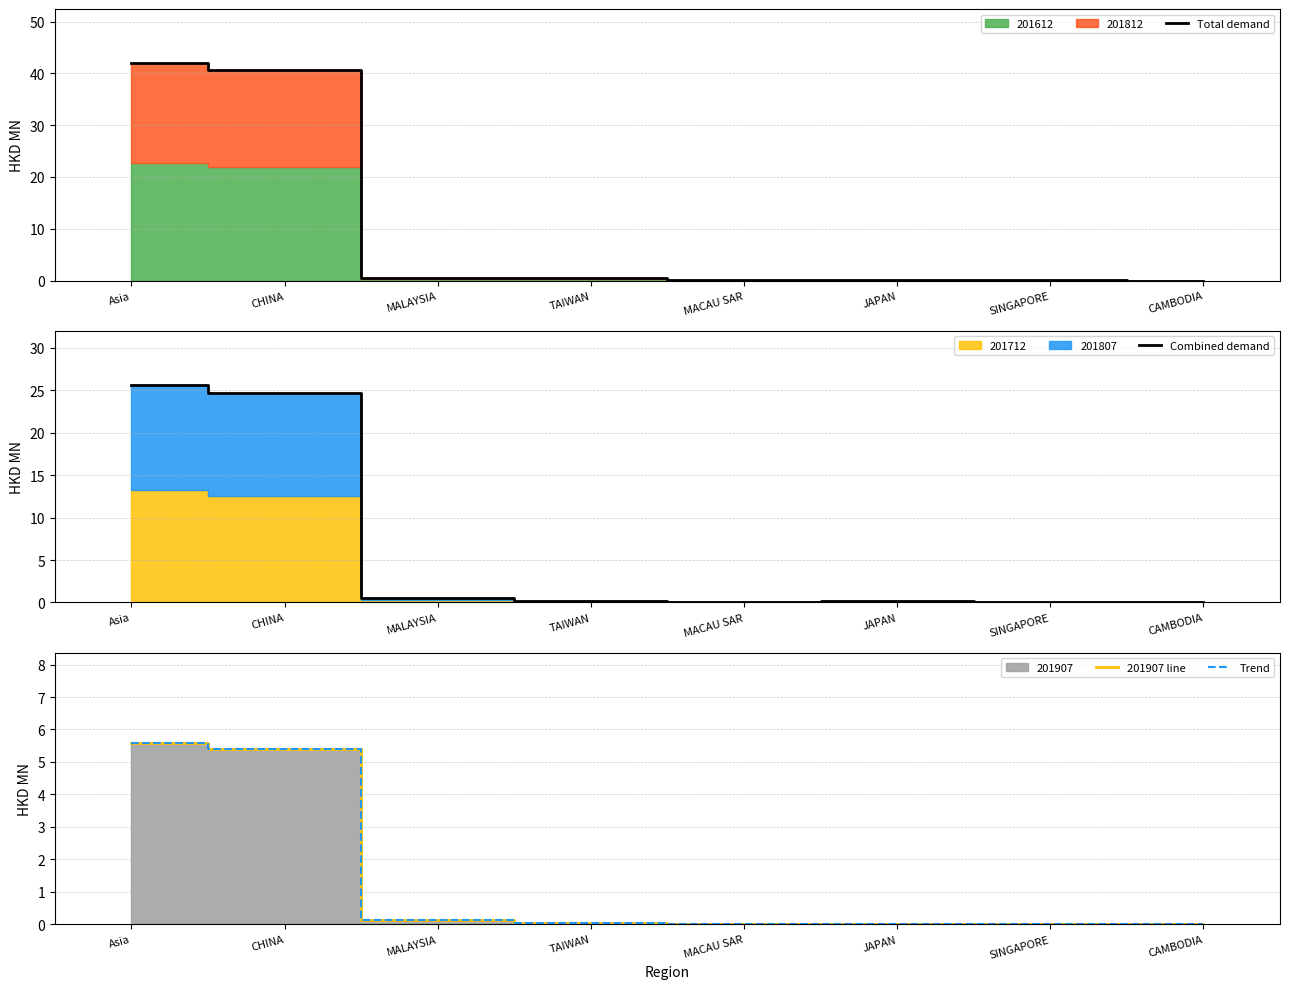

At how many categories does at least one series exceed 19?

2